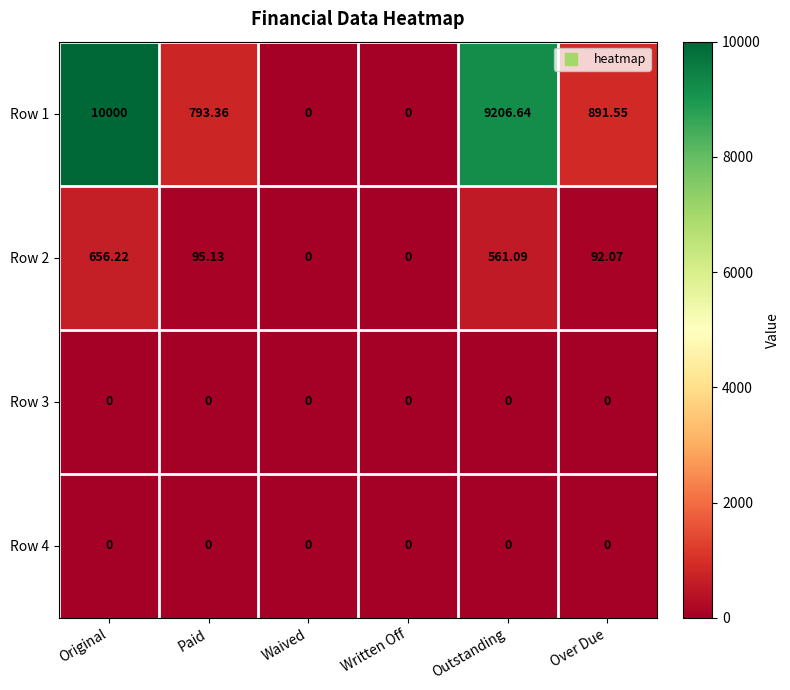

Where does the Row 2 series first go above 95?

Original